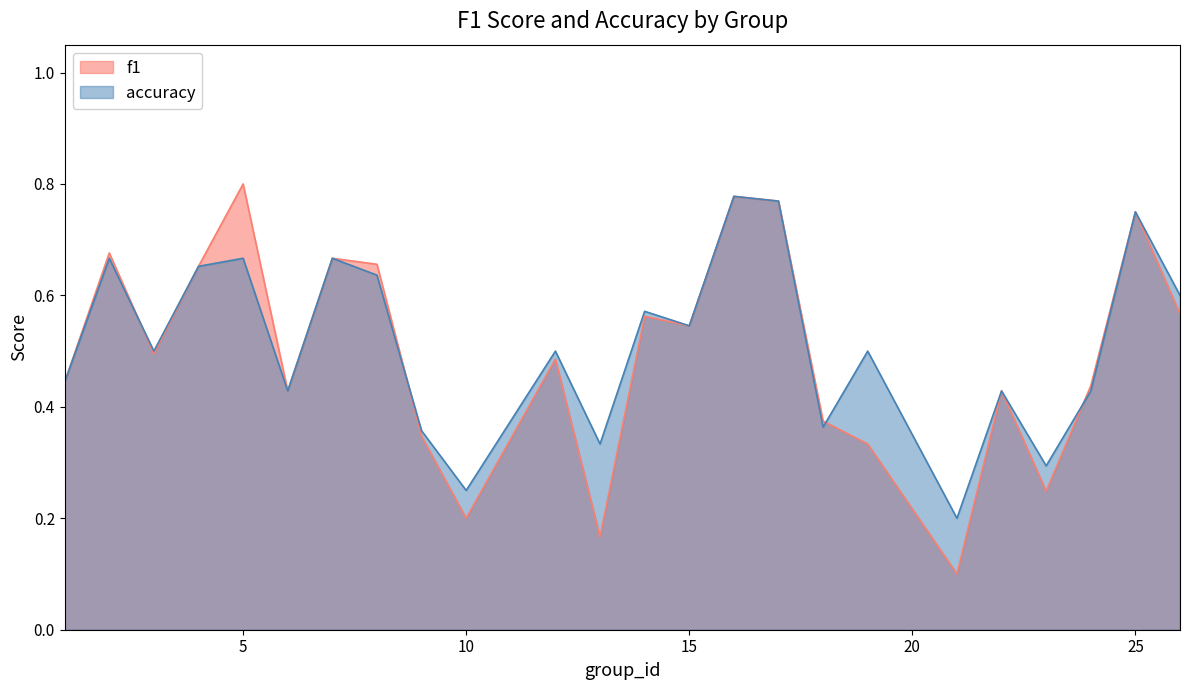

Which series changed the most between 5 and 23?

f1